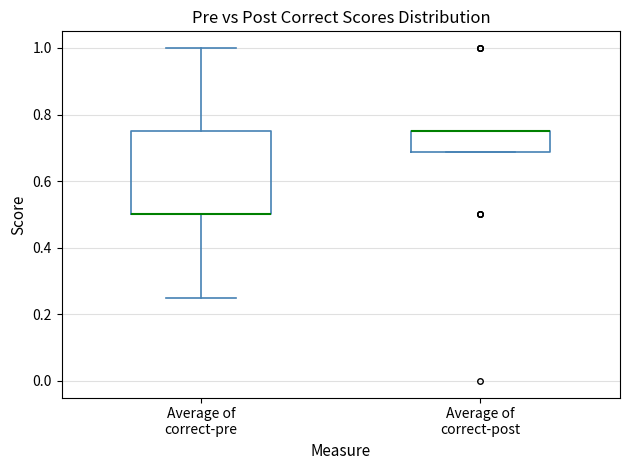

Which box is the tallest, from its lower edge to its upper edge?

Average of correct-pre